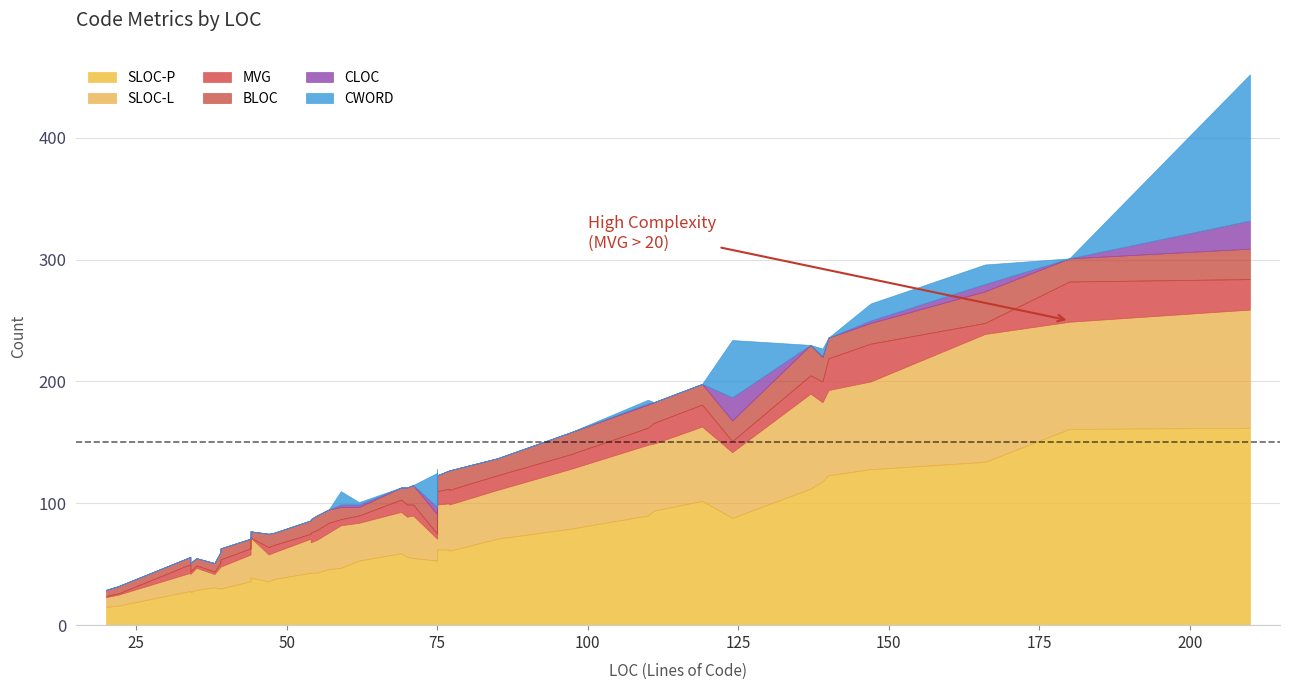

Which series has the largest total across all categories?

SLOC-P